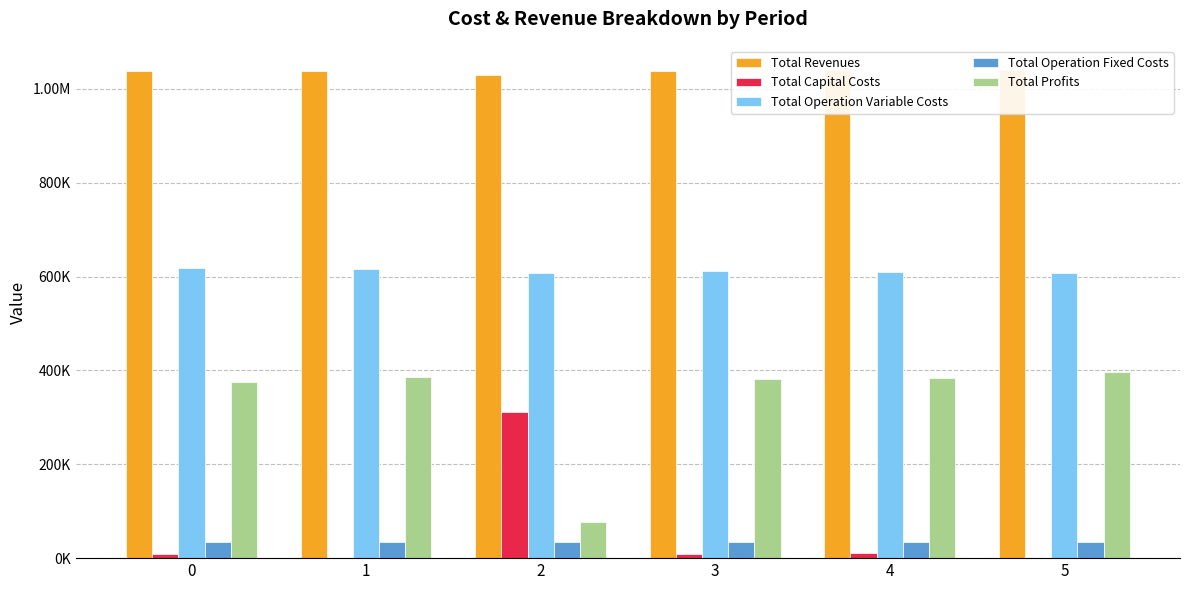

What is the difference between the highest and lowest values at 3?

1028143.0